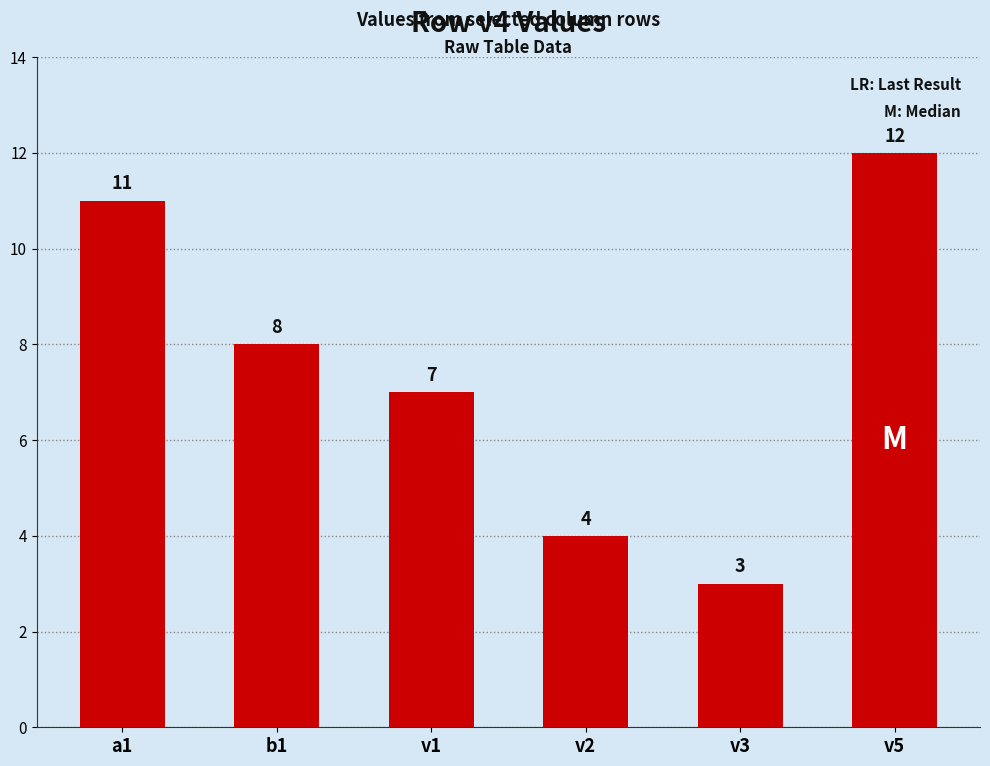

What is the ratio of the value at v2 to the value at a1?

0.4